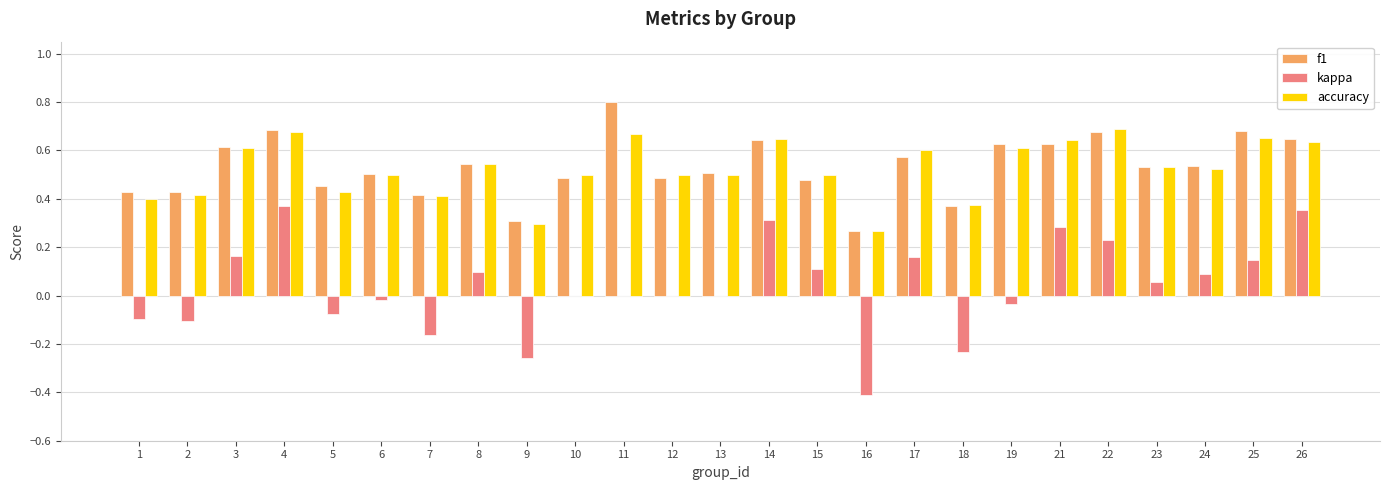

The value of kappa at 1 is -0.1. True or false?

True